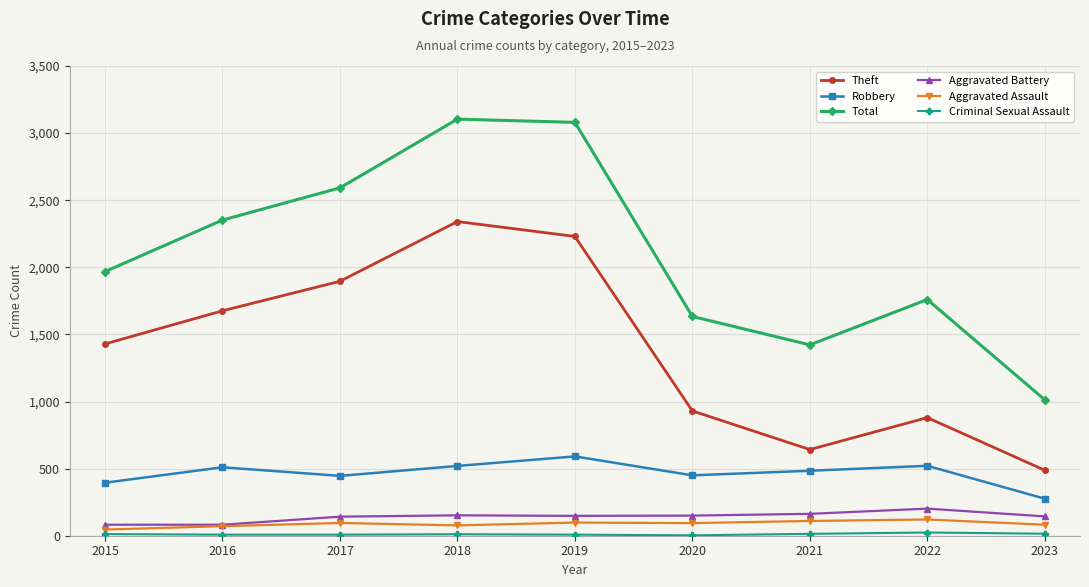

How many interior local valleys does the Theft series have?

1